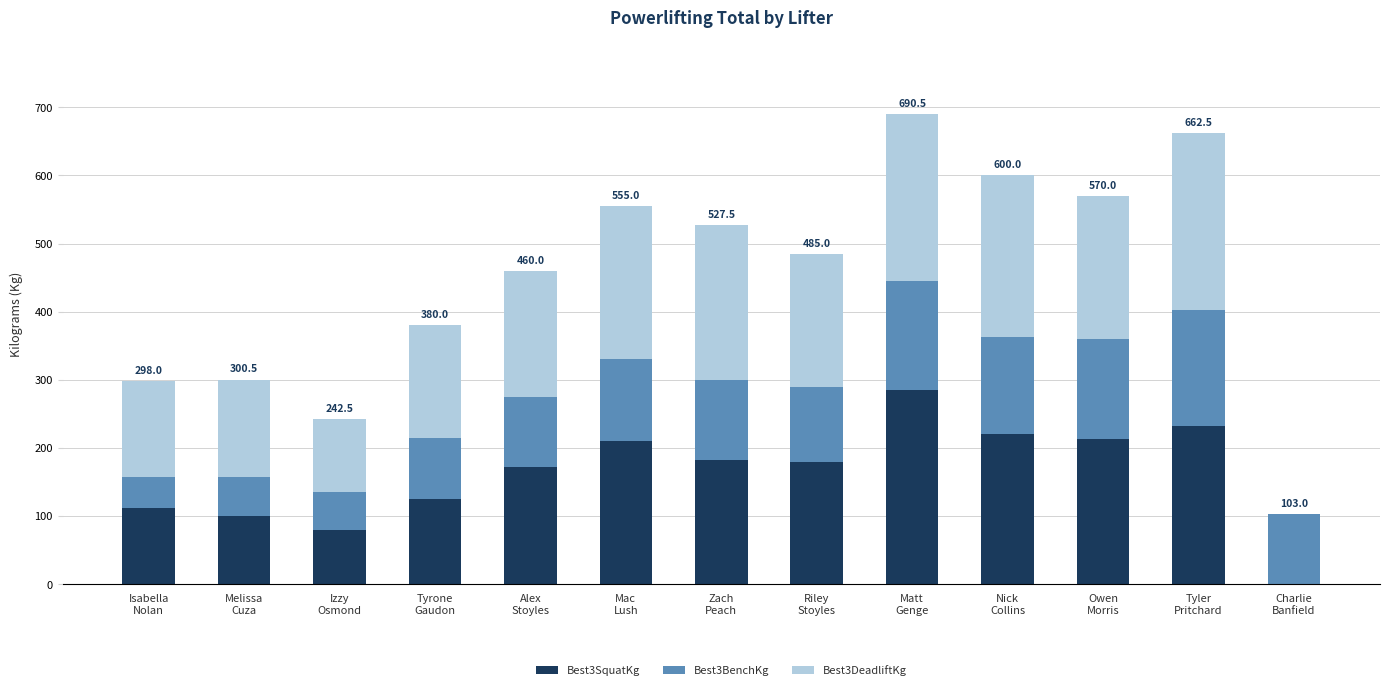

What is the sum of all Best3SquatKg values?

2112.5